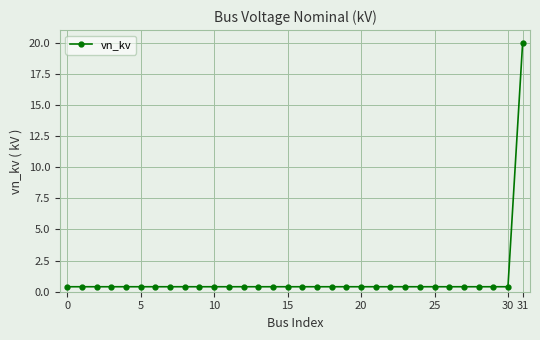

Reading right to left, extract all data points from this chart.

20.0	0.4	0.4	0.4	0.4	0.4	0.4	0.4	0.4	0.4	0.4	0.4	0.4	0.4	0.4	0.4	0.4	0.4	0.4	0.4	0.4	0.4	0.4	0.4	0.4	0.4	0.4	0.4	0.4	0.4	0.4	0.4